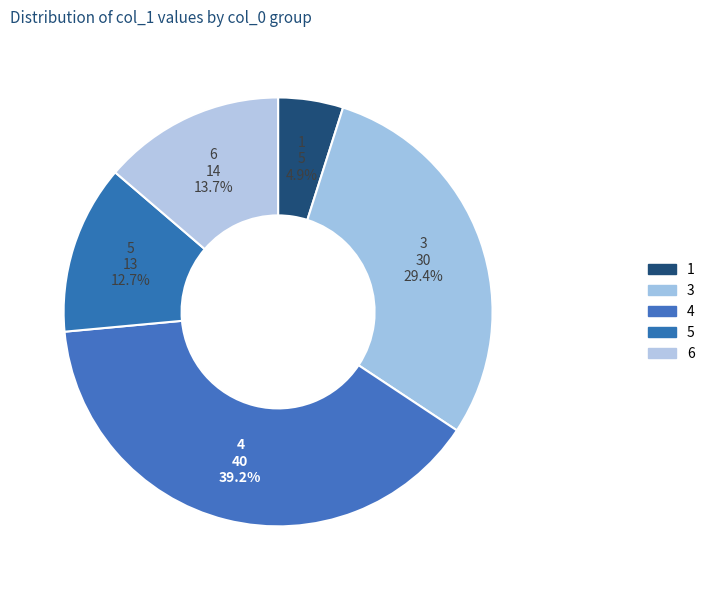

To the nearest percent, what percentage of the pie is 1?

5%